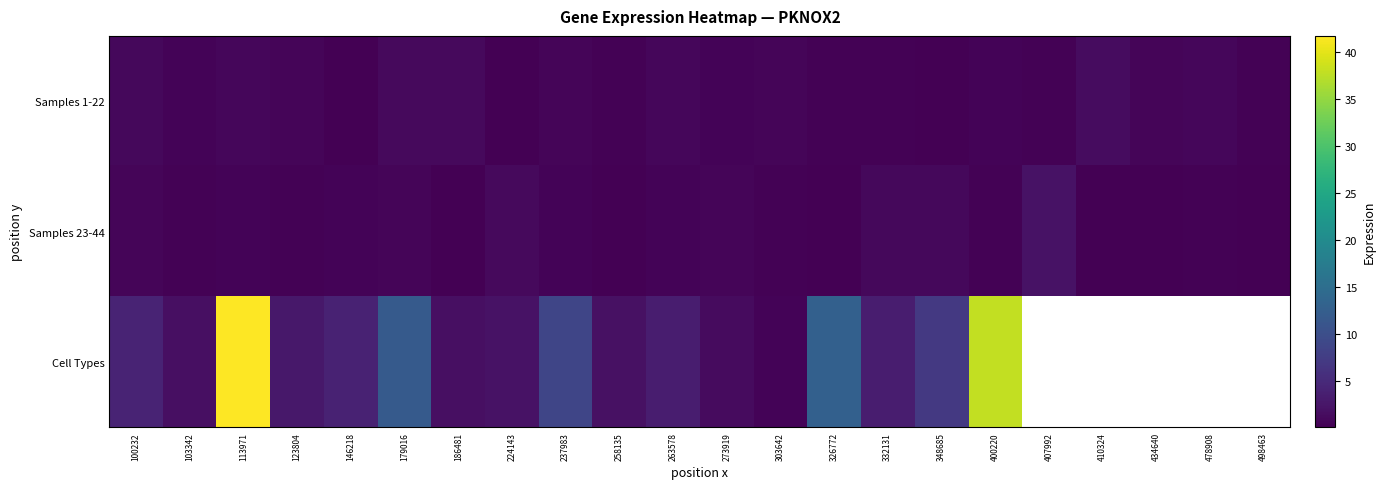

What is the difference between the maximum and minimum values in the Samples 1-22 series?

1.3